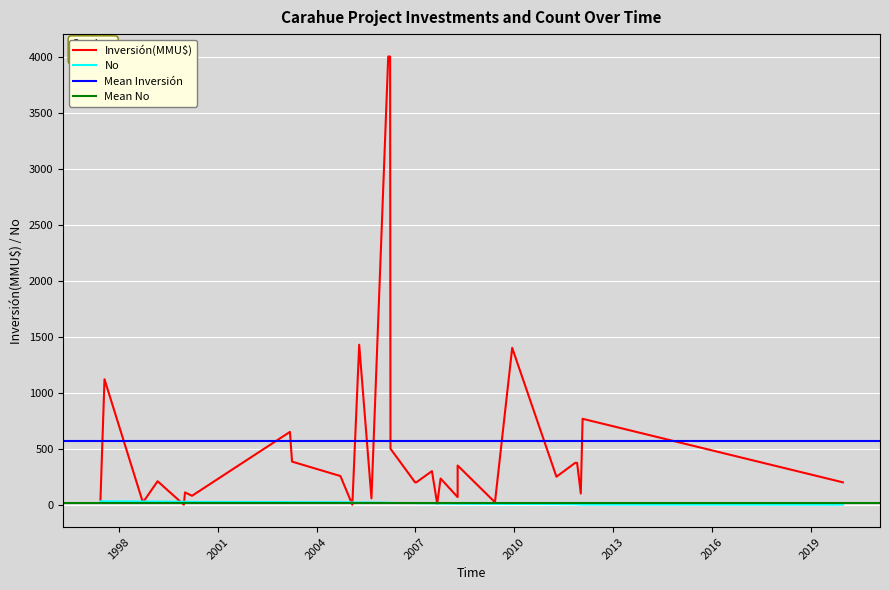

What is the minimum value shown in the chart?

1